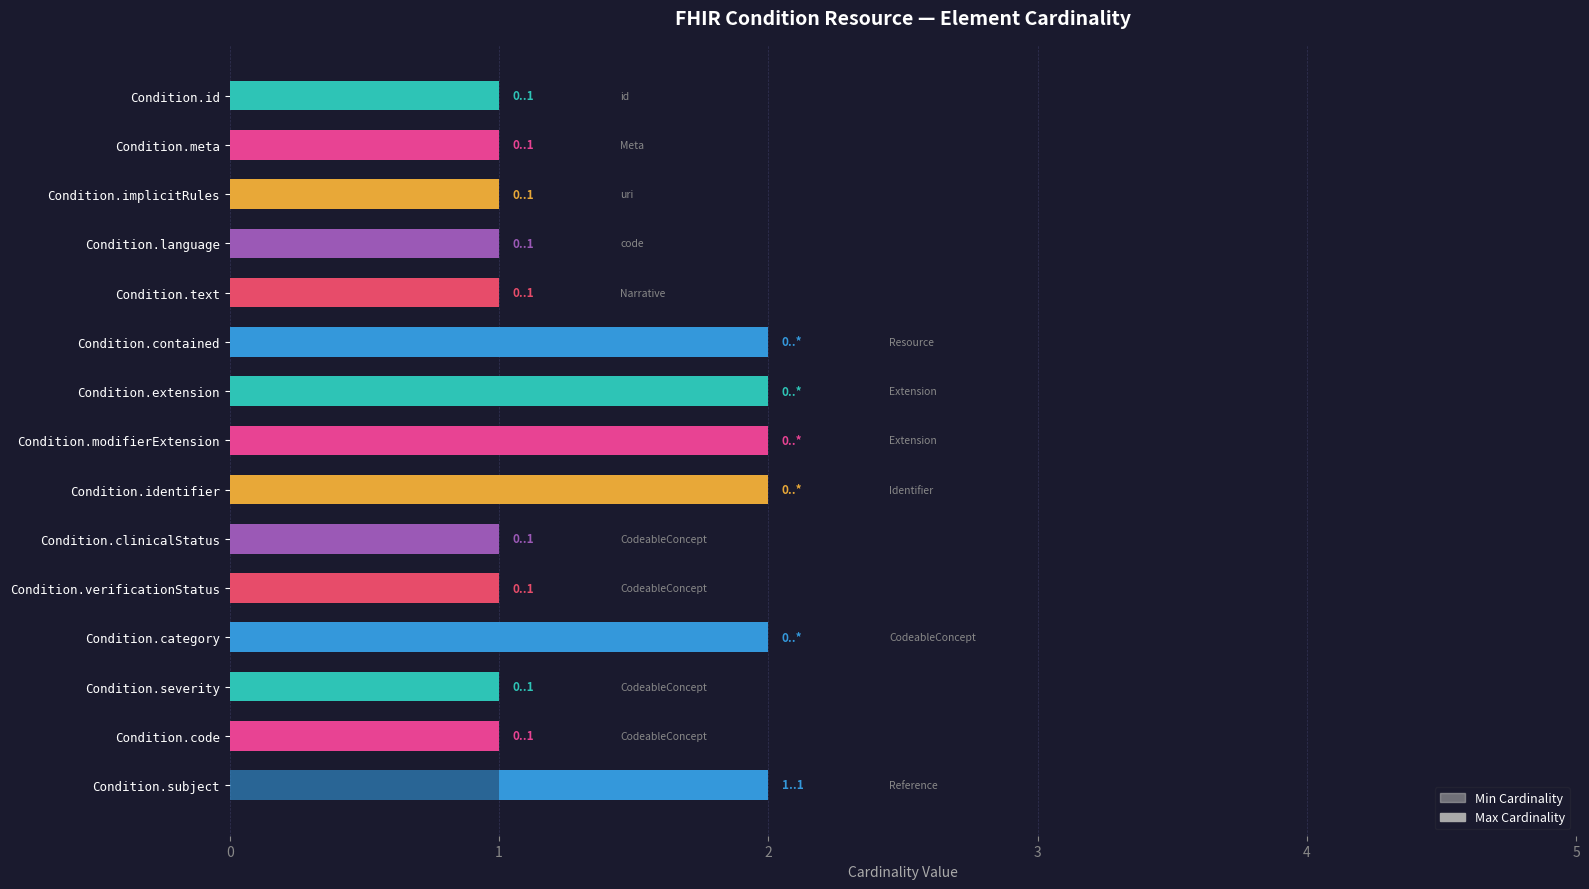

Reading right to left, extract all data points from this chart.

Min Cardinality: 1	0	0	0	0	0	0	0	0	0	0	0	0	0	0
Max Cardinality: 1	1	1	2	1	1	2	2	2	2	1	1	1	1	1